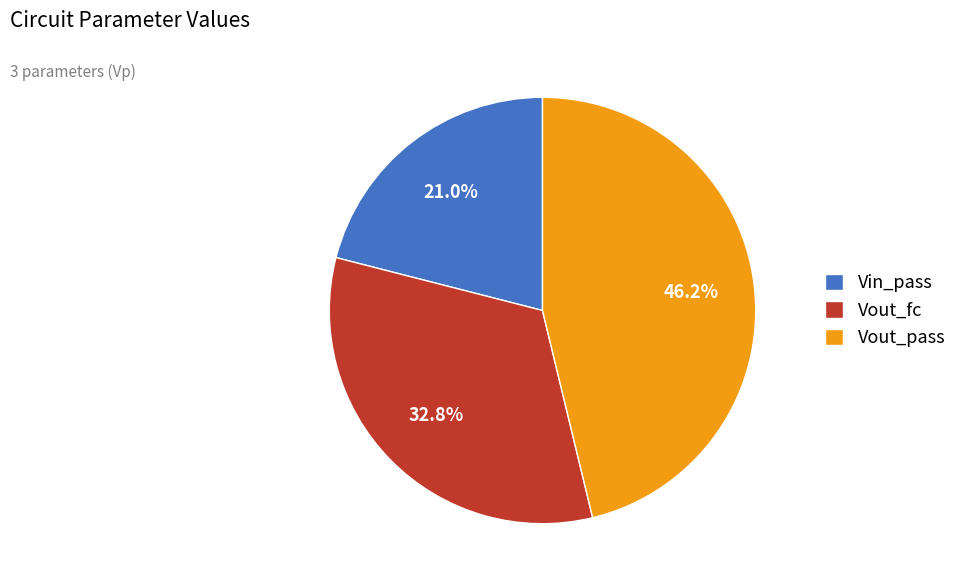

How many slices are in this pie chart?

3